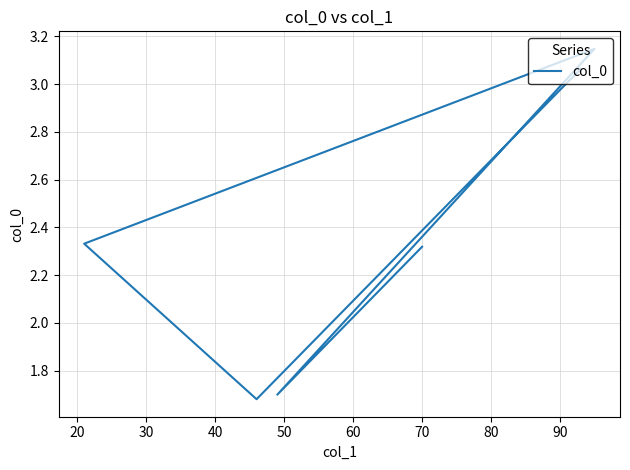

List the labels in order of value, smallest first.

50, 20, 10, 40, 60, 30